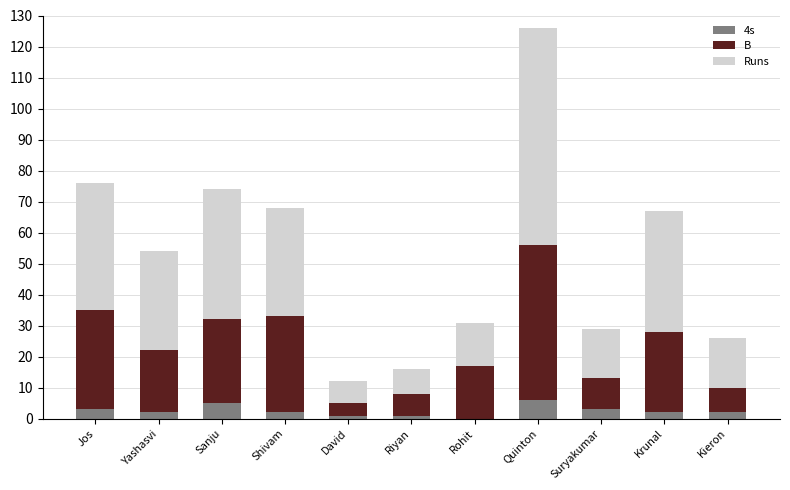

True or false: 4s has a value of 0 at Rohit.

True